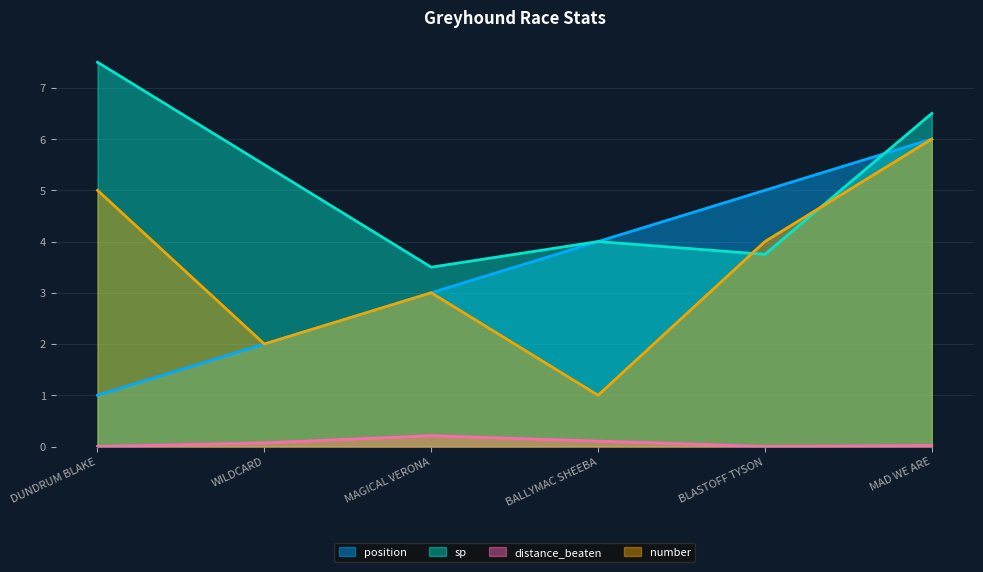

Rank the categories by sp value from lowest to highest.

MAGICAL VERONA, BLASTOFF TYSON, BALLYMAC SHEEBA, WILDCARD, MAD WE ARE, DUNDRUM BLAKE